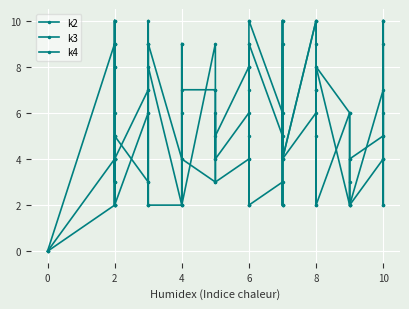

Where is the first local minimum for k4?

2